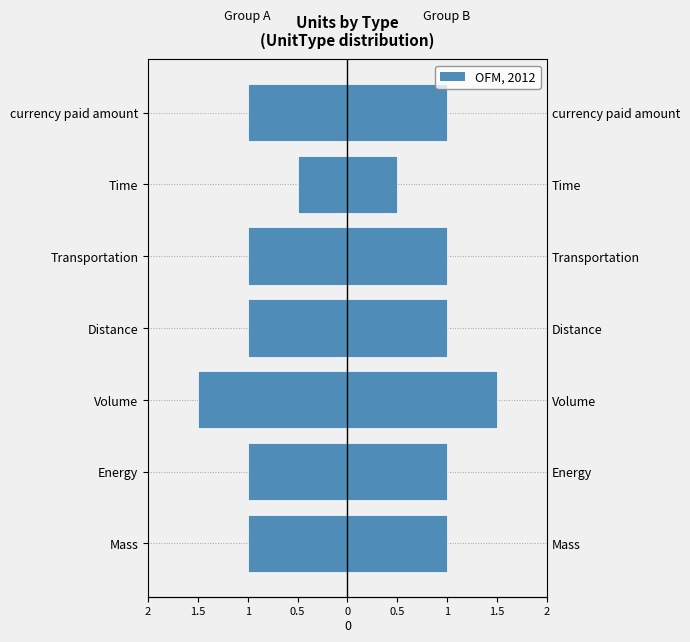

What is the value of the 5th bar from the left?

-1.0